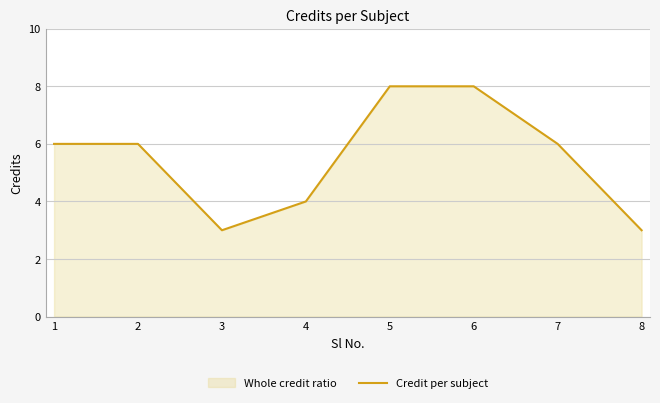

What is the average value?

6